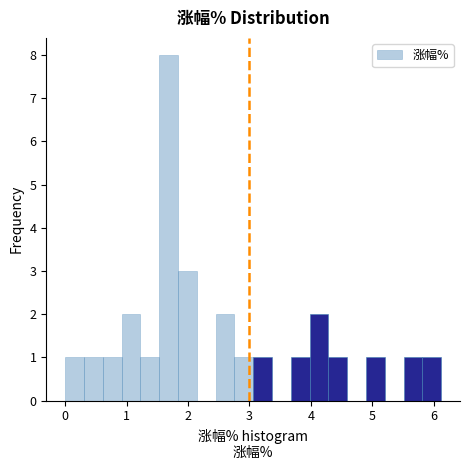

Around what value on the x-axis is the tallest bar? Give the approximate position of its centre, as read against the axis.

1.7